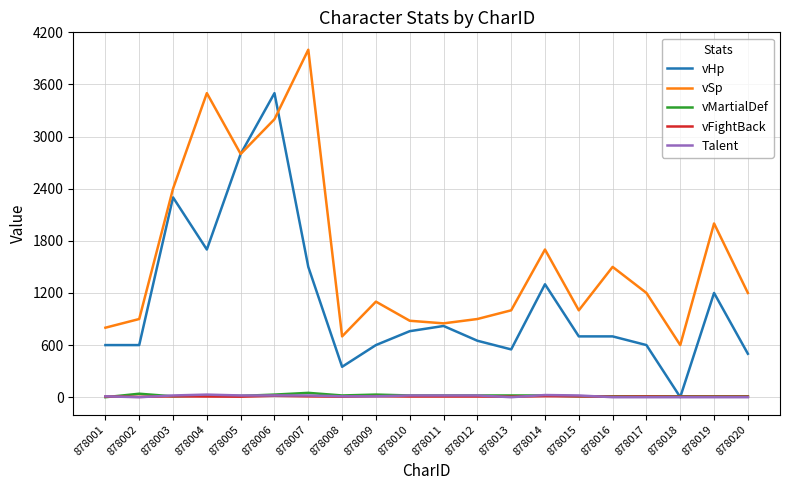

What is the sum of the vMartialDef values at 878014 and 878020?

30